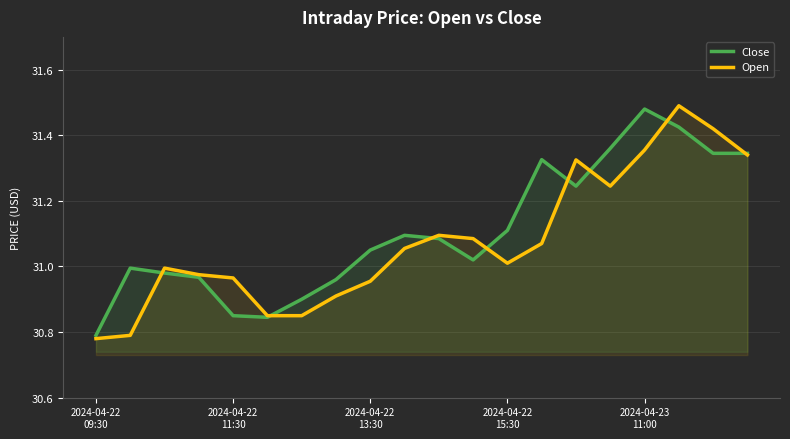

How many series are shown in this chart?

2